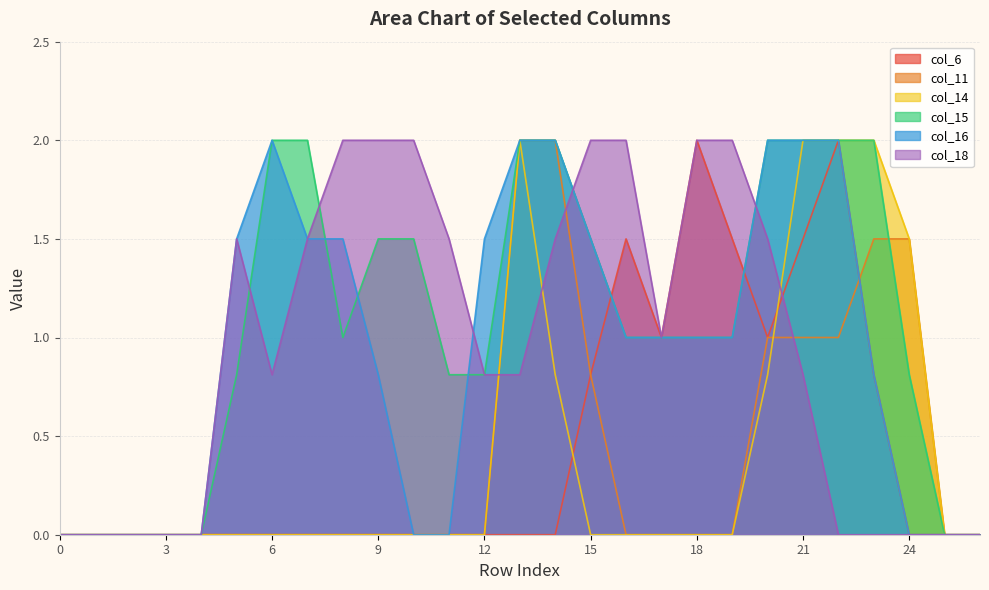

Does the chart have visible grid lines?

Yes